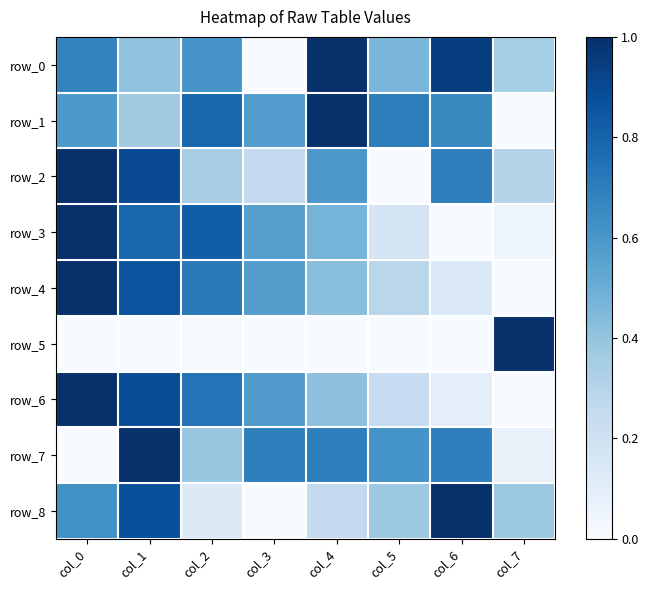

Reading left to right, list all the values displayed in this chart.

row_0: col_0=0.7	col_1=0.4	col_2=0.6	col_3=0.0	col_4=1.0	col_5=0.5	col_6=0.9	col_7=0.4
row_1: col_0=0.6	col_1=0.4	col_2=0.8	col_3=0.6	col_4=1.0	col_5=0.7	col_6=0.7	col_7=0.0
row_2: col_0=1.0	col_1=0.9	col_2=0.3	col_3=0.3	col_4=0.6	col_5=0.0	col_6=0.7	col_7=0.3
row_3: col_0=1.0	col_1=0.8	col_2=0.8	col_3=0.6	col_4=0.5	col_5=0.2	col_6=0.0	col_7=0.0
row_4: col_0=1.0	col_1=0.9	col_2=0.7	col_3=0.6	col_4=0.4	col_5=0.3	col_6=0.1	col_7=0.0
row_5: col_0=0.0	col_1=0.0	col_2=0.0	col_3=0.0	col_4=0.0	col_5=0.0	col_6=0.0	col_7=1.0
row_6: col_0=1.0	col_1=0.9	col_2=0.7	col_3=0.6	col_4=0.4	col_5=0.2	col_6=0.1	col_7=0.0
row_7: col_0=0.0	col_1=1.0	col_2=0.4	col_3=0.7	col_4=0.7	col_5=0.6	col_6=0.7	col_7=0.1
row_8: col_0=0.6	col_1=0.9	col_2=0.1	col_3=0.0	col_4=0.2	col_5=0.4	col_6=1.0	col_7=0.4